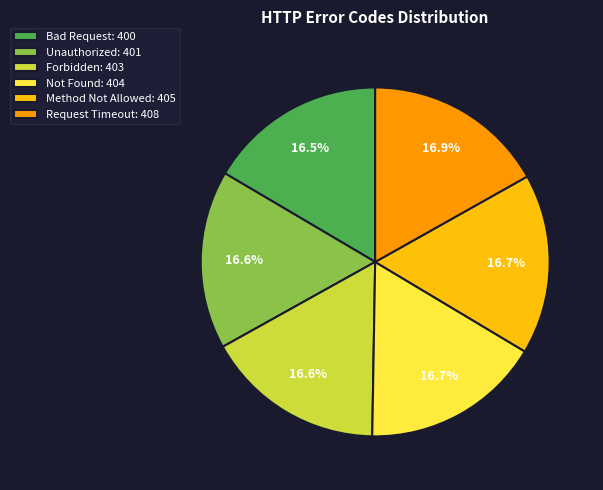

Is the sum of Unauthorized and Method Not Allowed greater than half?

No